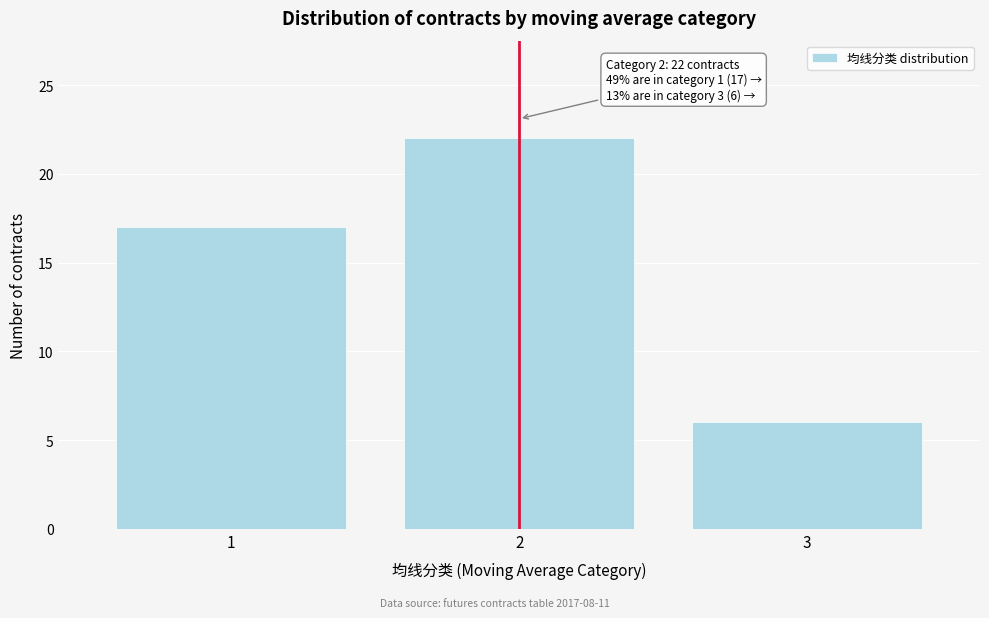

Reading left to right, what are all the values shown in this chart?

1=17	2=22	3=6